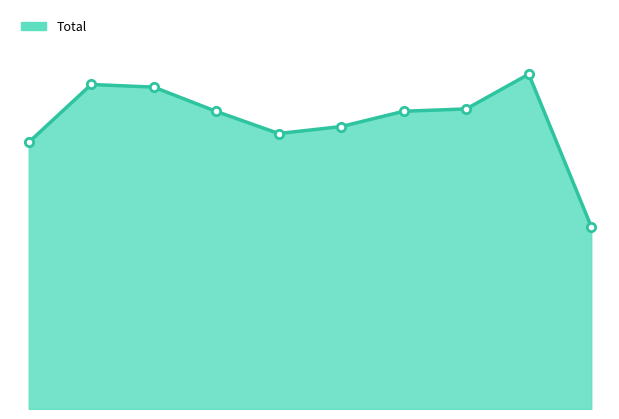

Does the chart have visible grid lines?

No